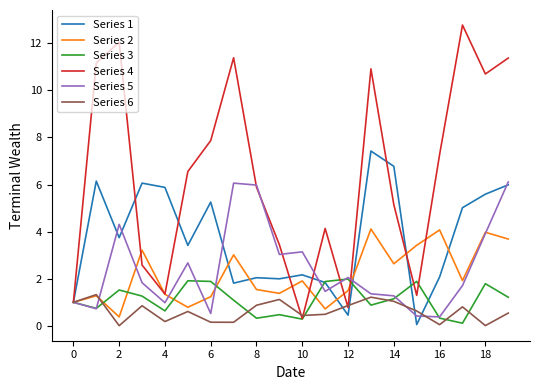

What is the maximum value shown in the chart?

12.8